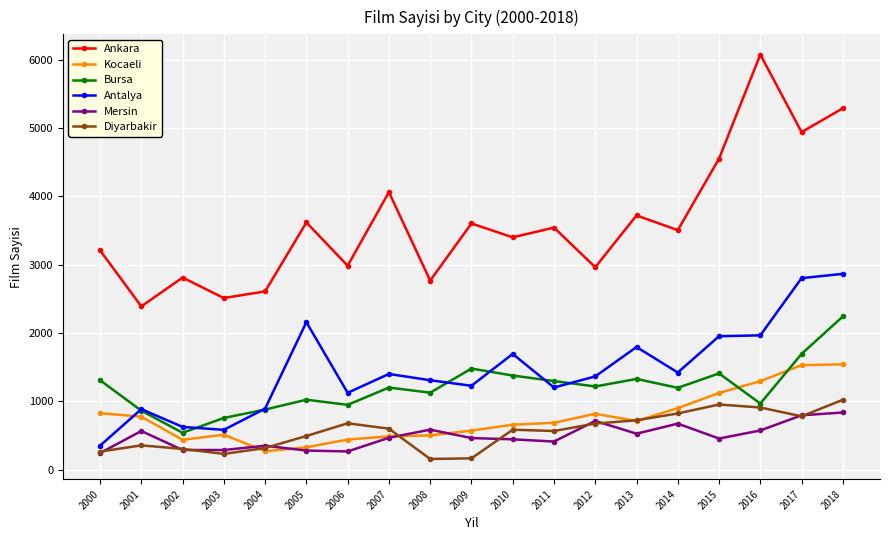

True or false: Antalya has more than 2 interior local peaks.

True